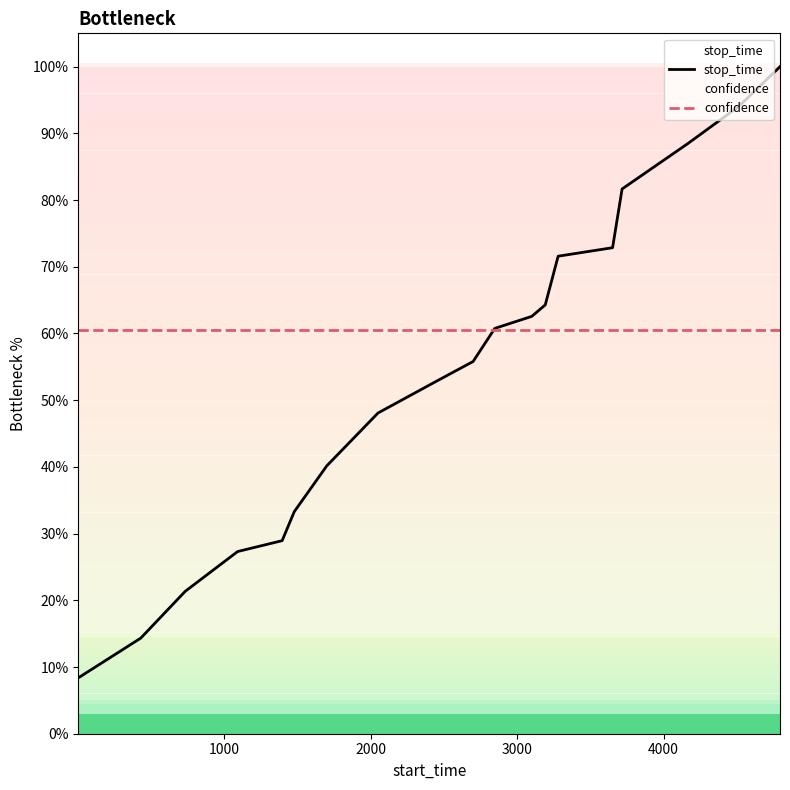

Which series has the largest range (max minus min)?

stop_time